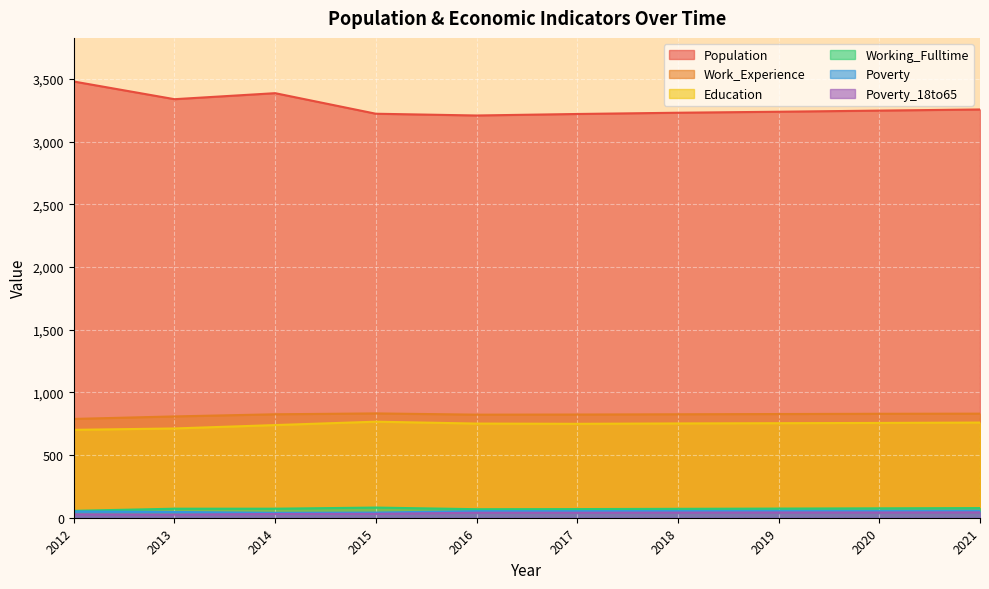

What is the spread (max minus min) of values at 2015?

3191